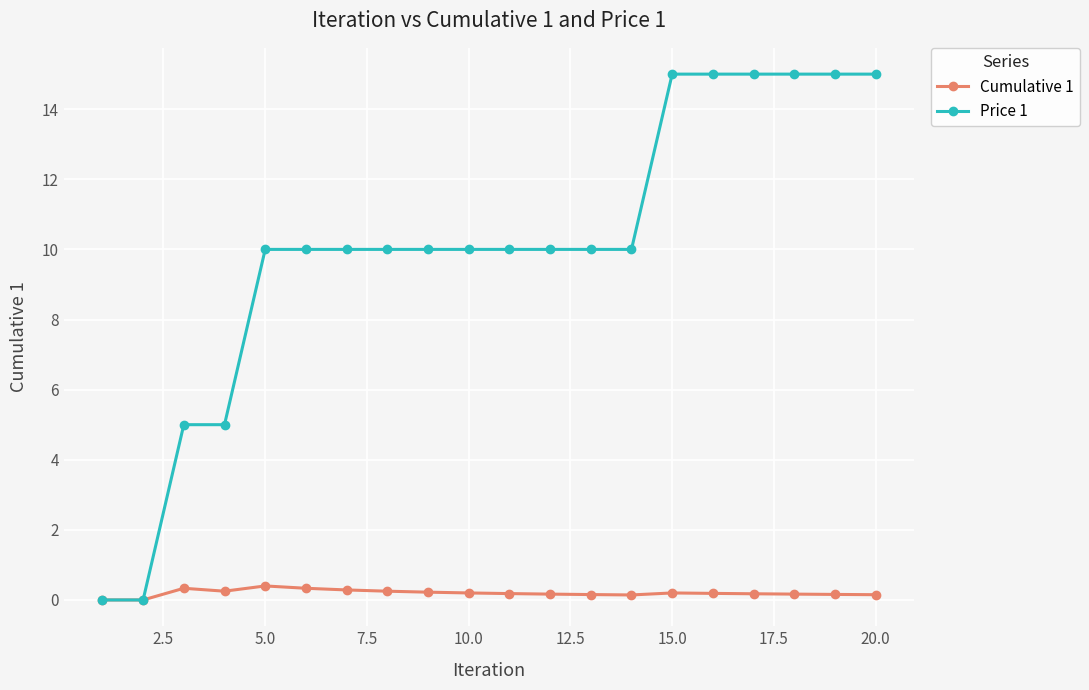

Which series has the largest range (max minus min)?

Price 1